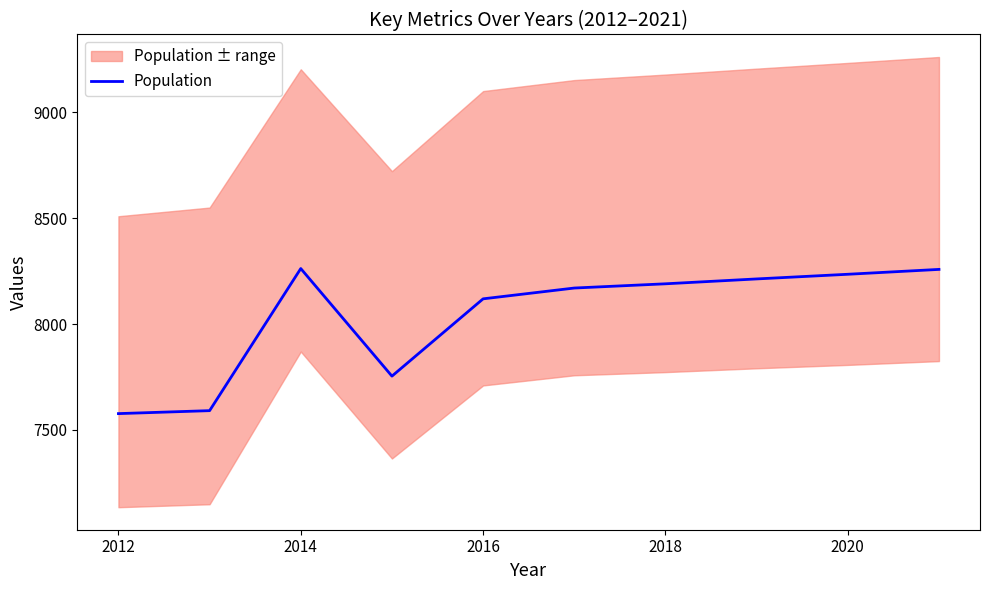

The Population series shows 10937 at 2018. True or false?

False